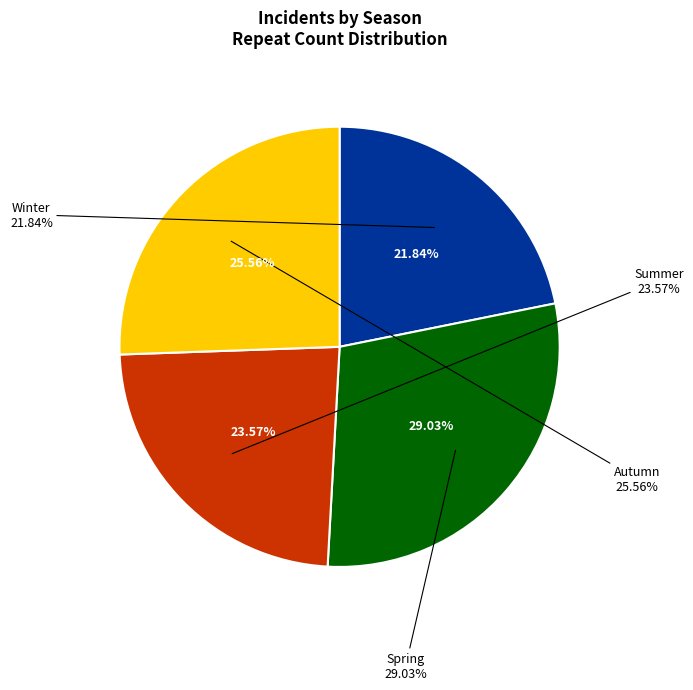

Is there any slice that represents more than half of the pie?

No